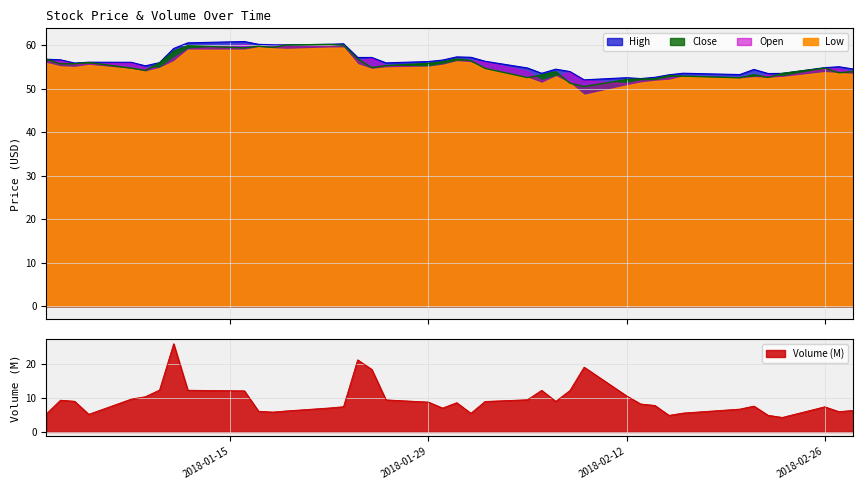

What is the sum of the Low values at 2018-02-08 and 2018-01-10?

107.1